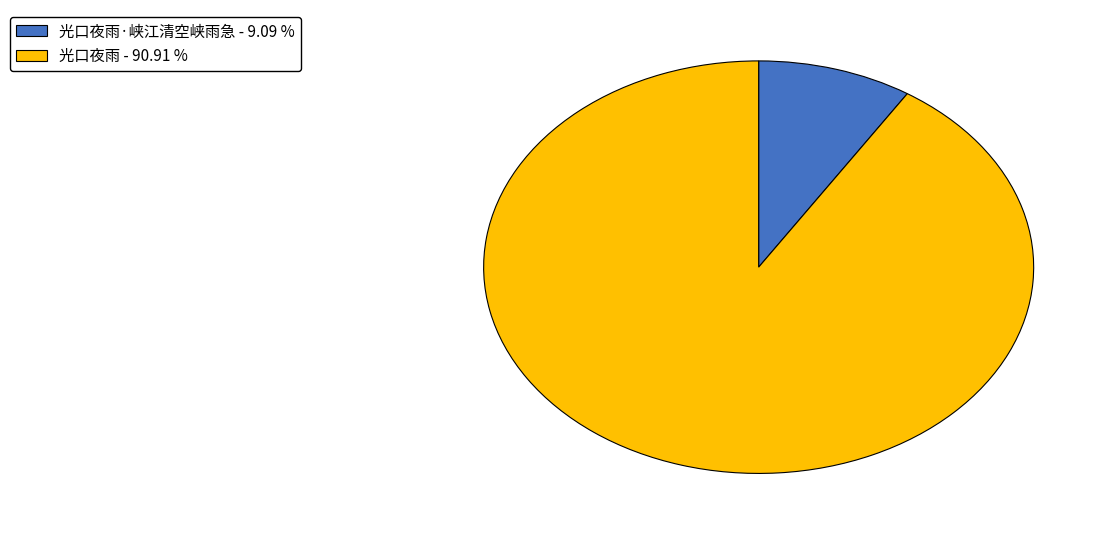

Rank the categories by value from highest to lowest.

光口夜雨 - 90.91 %, 光口夜雨·峡江清空峡雨急 - 9.09 %